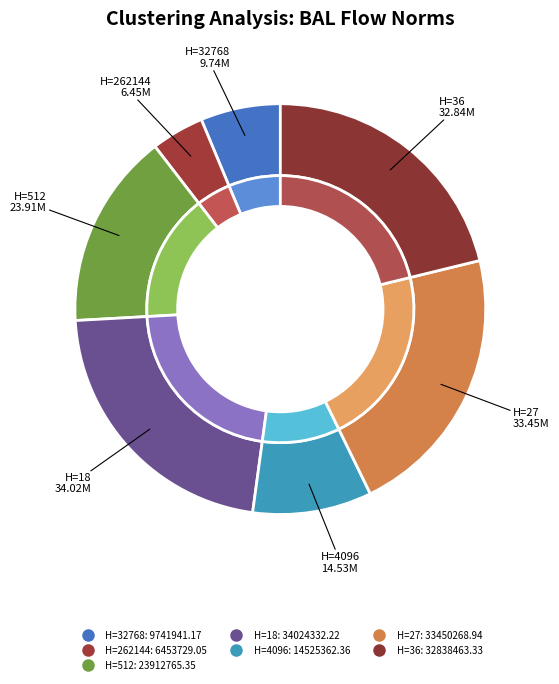

To the nearest percent, what portion does 27 represent?

22%